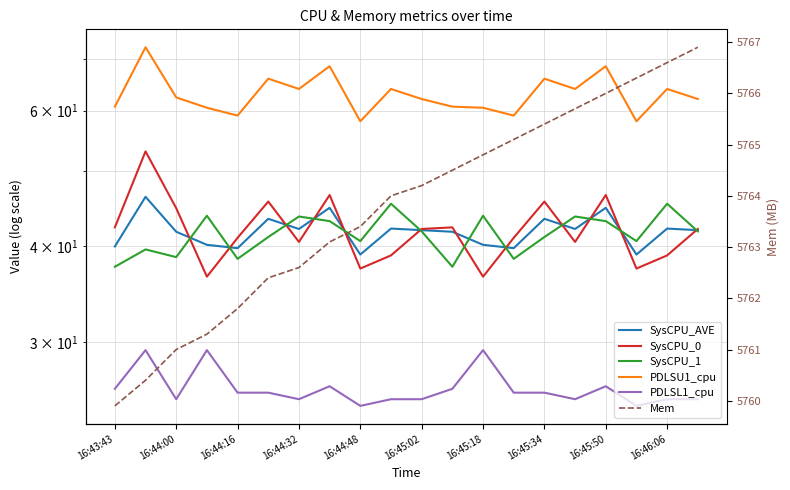

Is this an area chart (filled region under the line)?

No